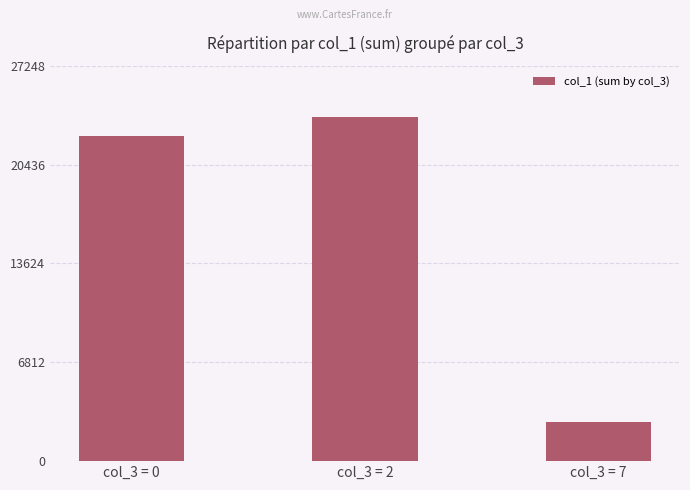

What is the difference between the maximum and second lowest values?

1321